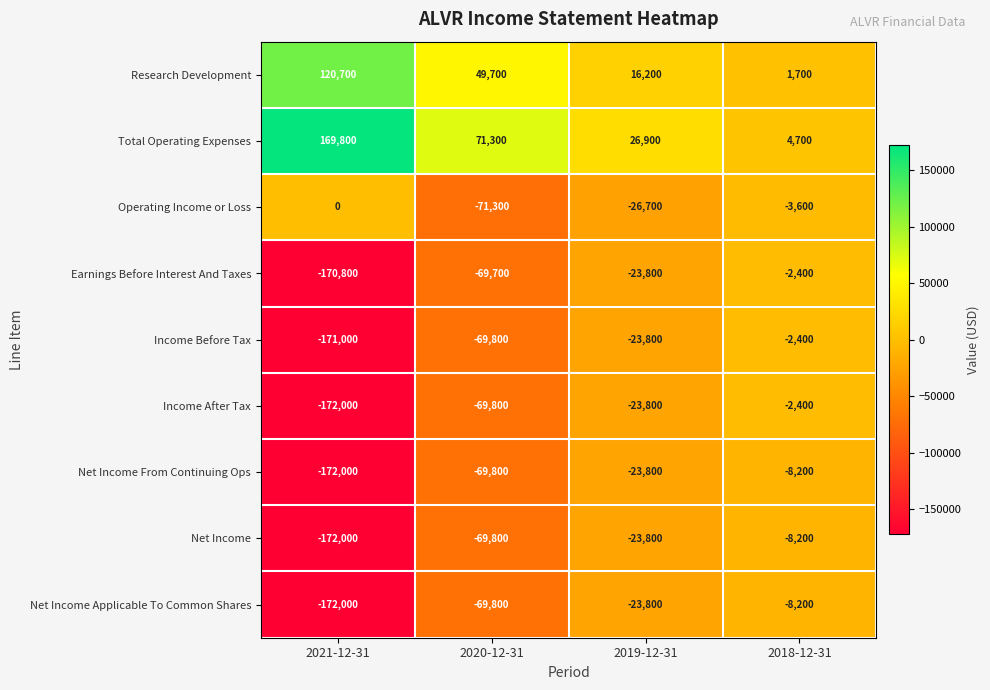

Which series has the largest range (max minus min)?

Income After Tax